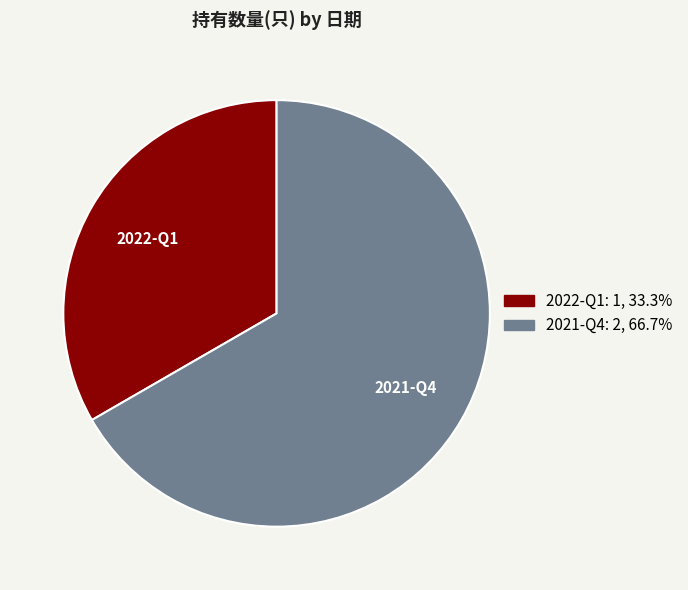

The 2022-Q1 slice represents 33% of the pie. True or false?

True